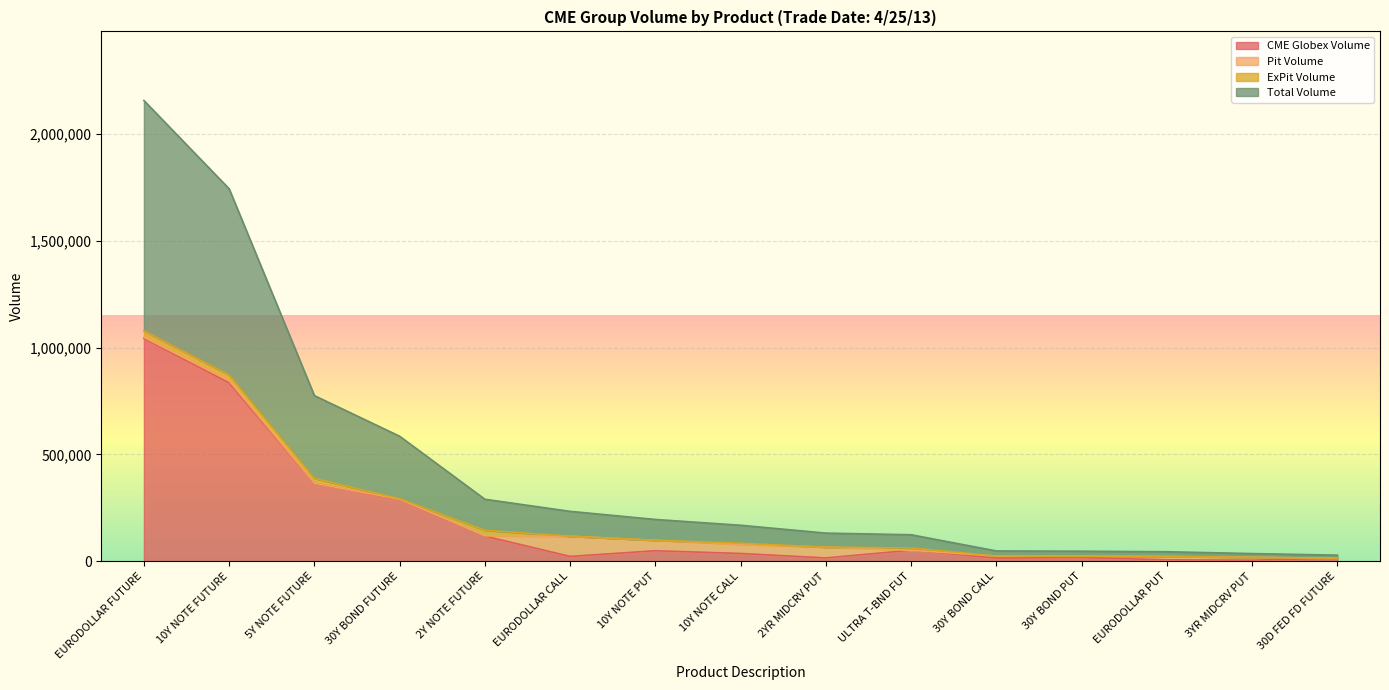

Read the CME Globex Volume value at 30Y BOND CALL, to the nearest 100.

14400